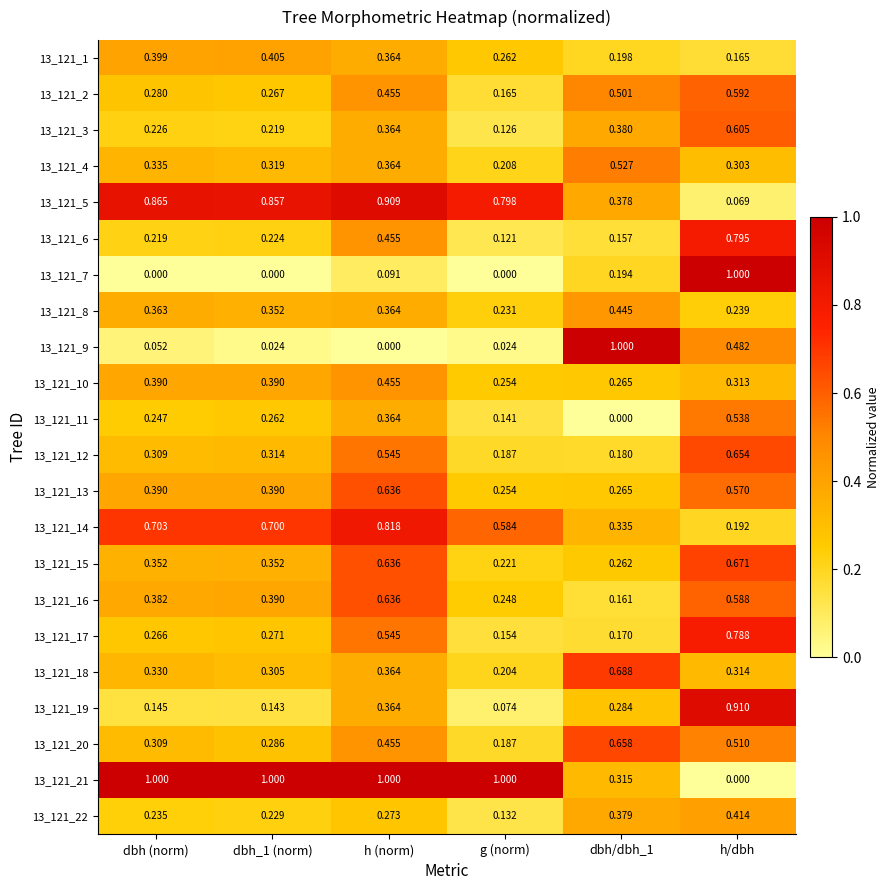

Which series changed the most between dbh_1 (norm) and dbh/dbh_1?

13_121_9